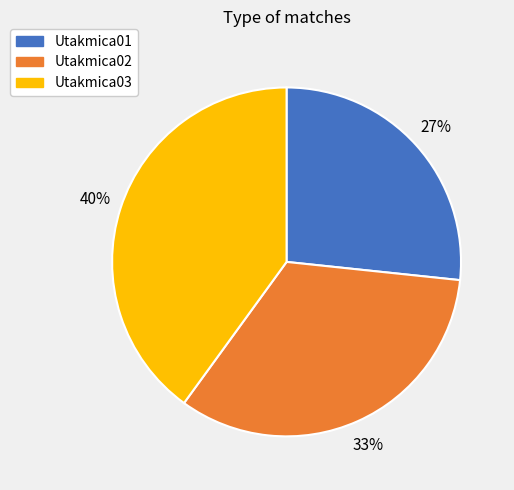

To the nearest percent, what is the difference between the largest and smallest slice percentages?

13%